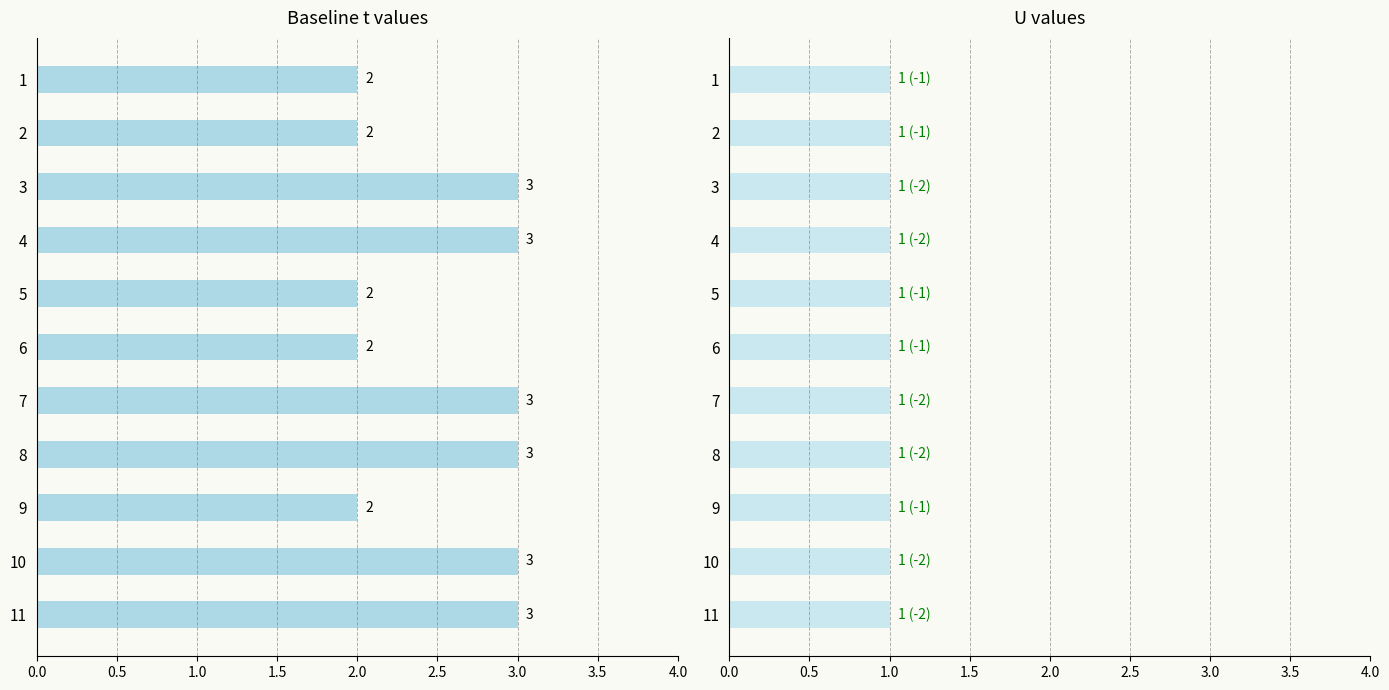

Is the value of t at 0.5 greater than the value of U at 4.0?

Yes